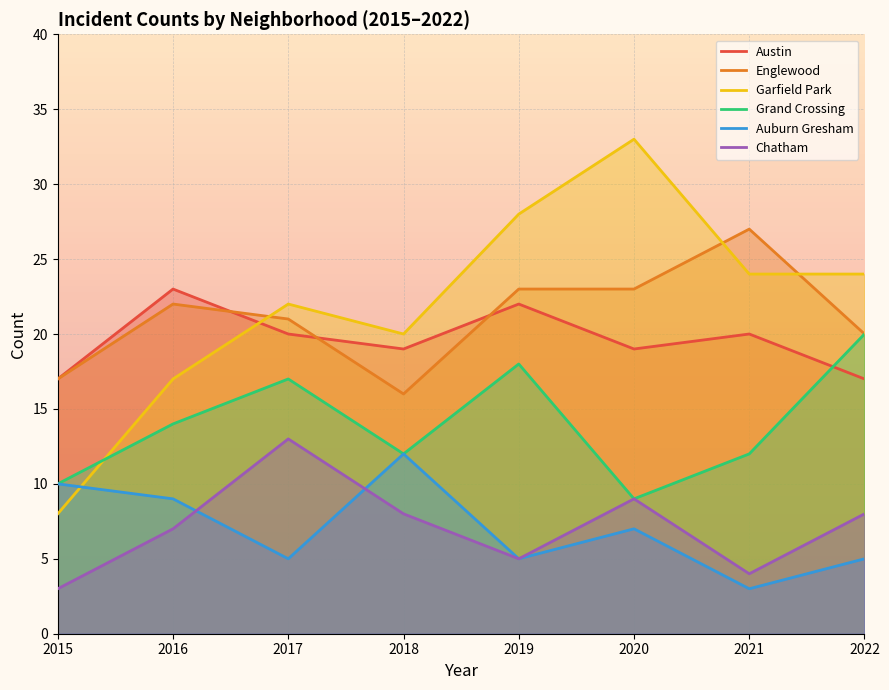

Rank the categories by Chatham value from highest to lowest.

2017, 2020, 2018, 2022, 2016, 2019, 2021, 2015